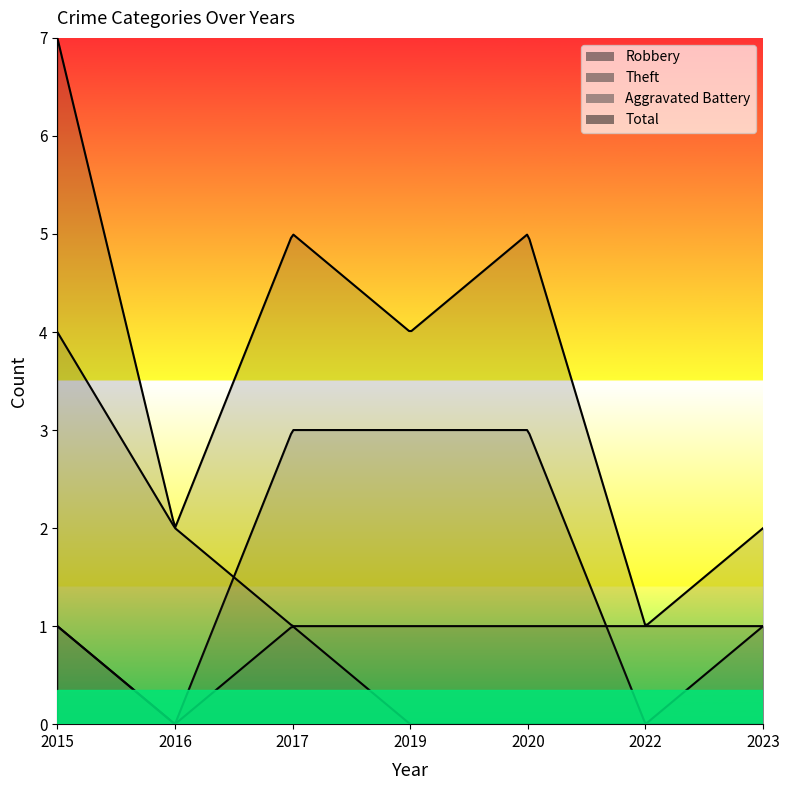

Count the number of categories in the chart.

7